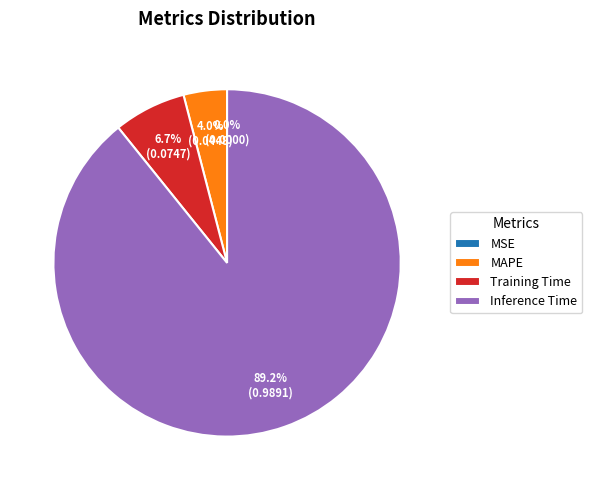

Between MAPE and Inference Time, which is larger?

Inference Time